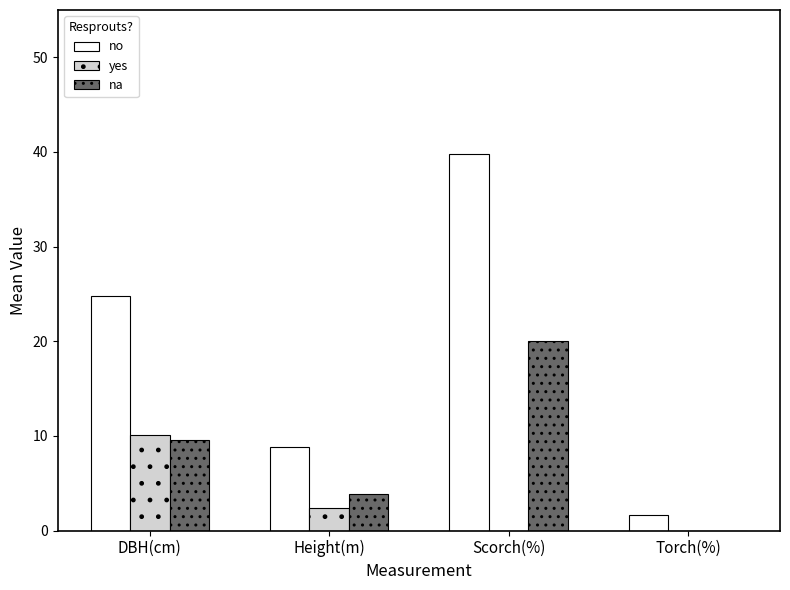

Which category has the highest value across all series?

Scorch(%)